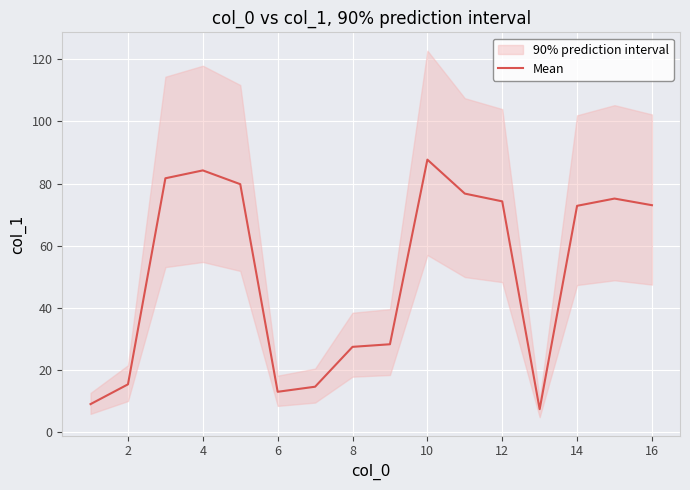

What is the value of the 3rd point from the left?

81.7